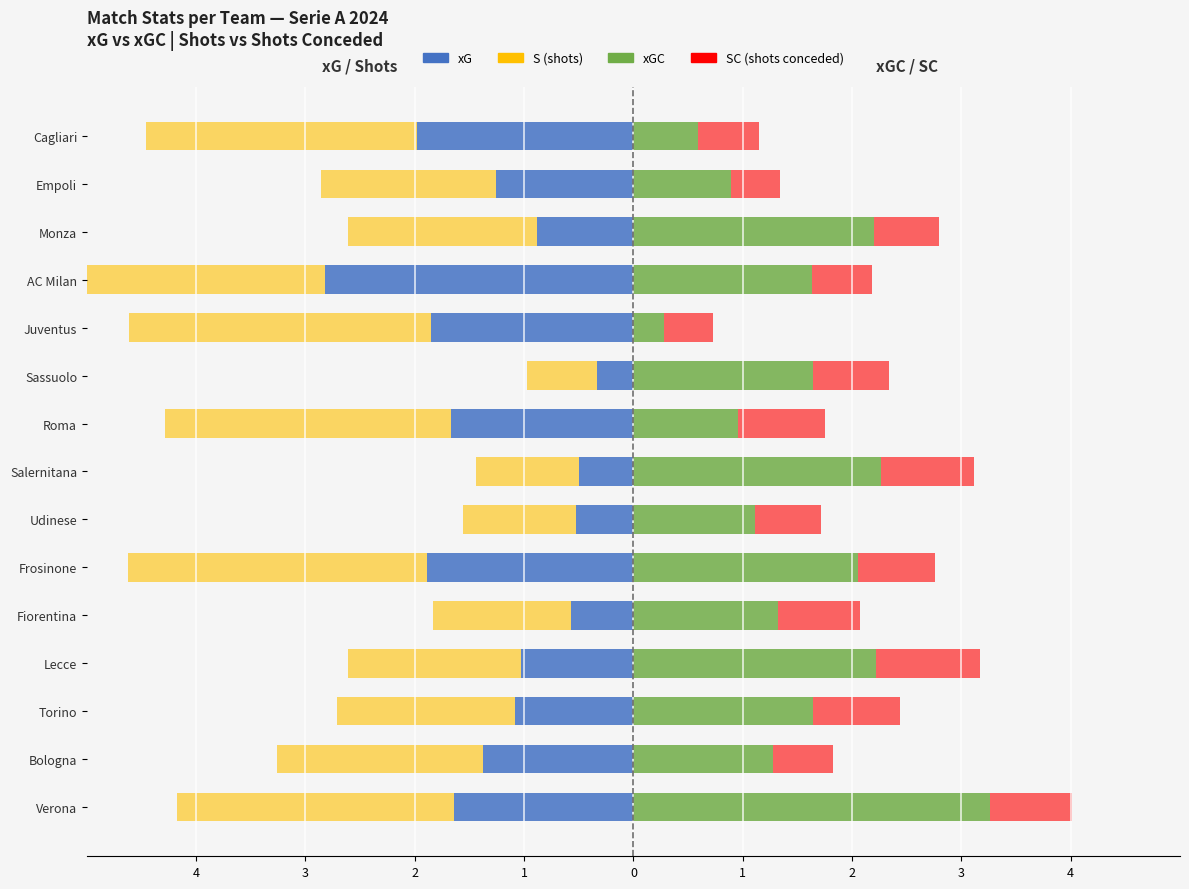

How many series are shown in this chart?

4